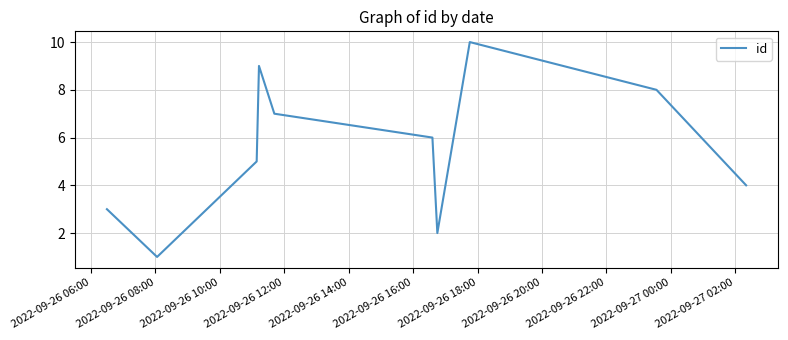

What is the sum of all values?

55